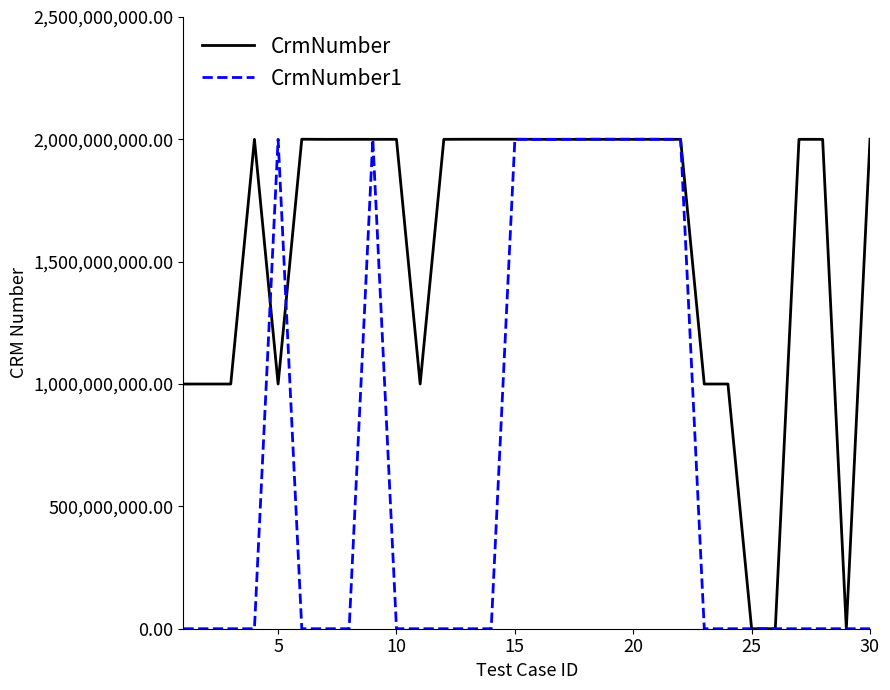

Which series has the largest total across all categories?

CrmNumber